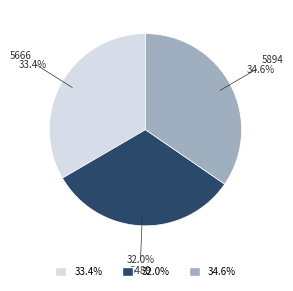

Is 5894 the majority of the pie?

No